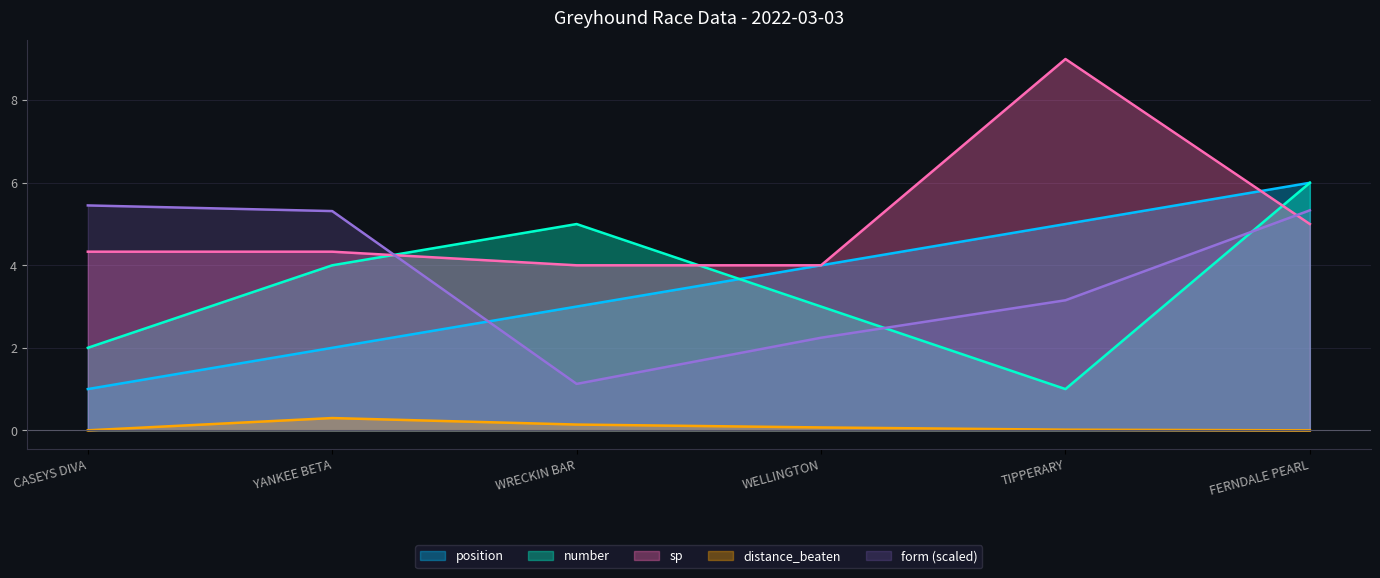

At which category is the sum across all series the highest?

FERNDALE PEARL